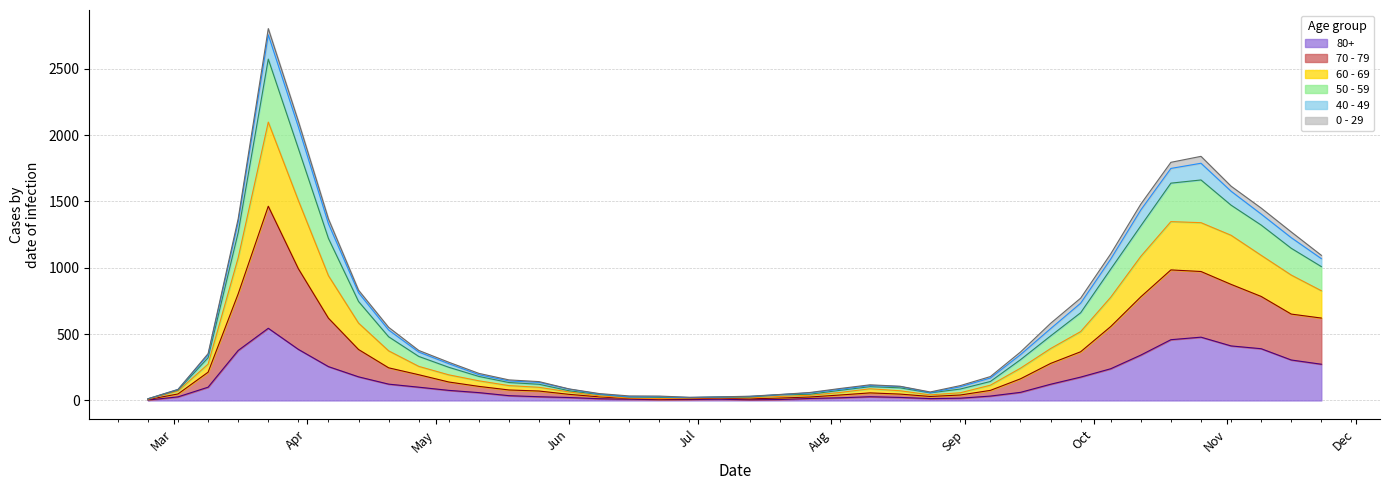

What are all the series names shown in the legend?

80+, 70 - 79, 60 - 69, 50 - 59, 40 - 49, 0 - 29